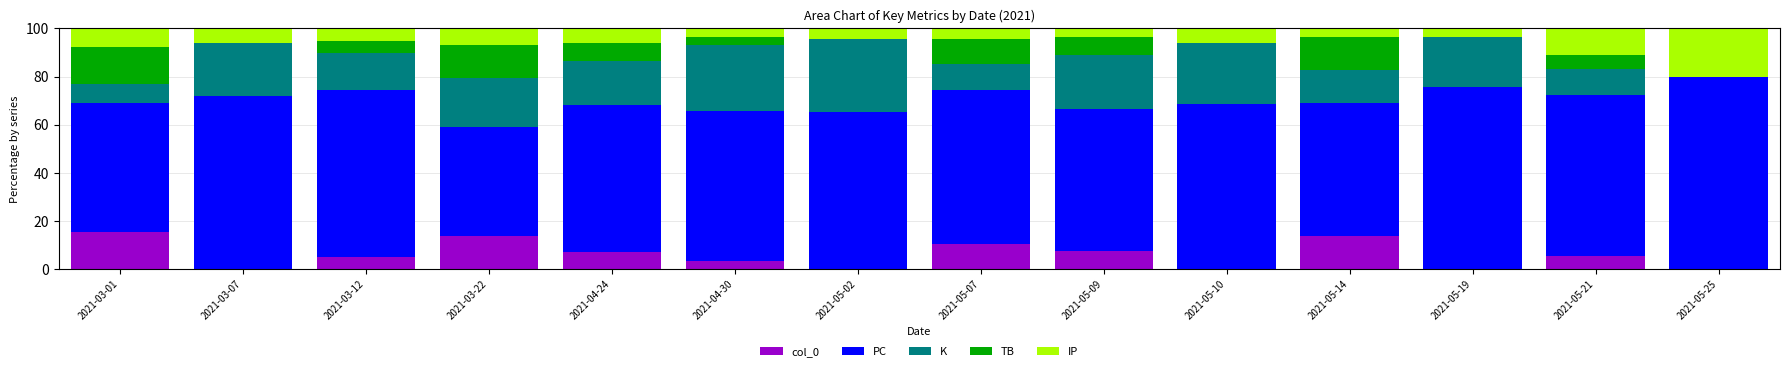

Is it true that col_0 equals 13.8 at 2021-05-14?

True